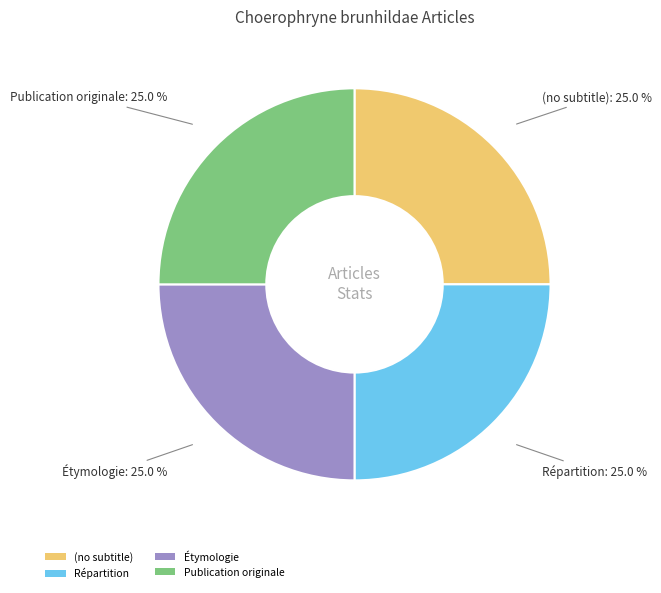

To the nearest percent, what is the combined percentage of Étymologie and (no subtitle)?

50%